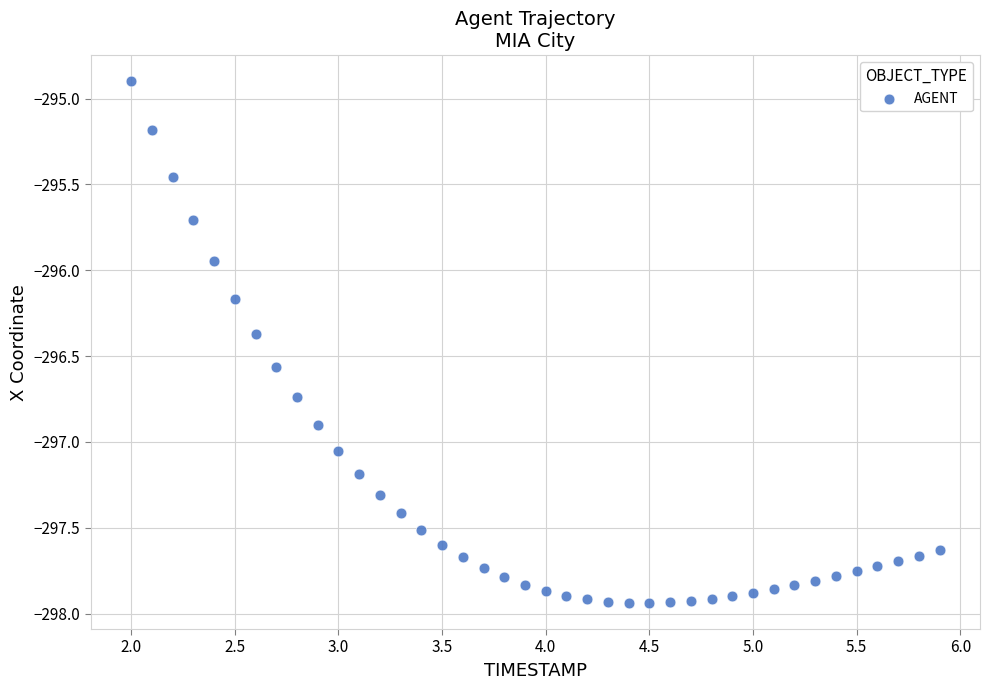

What is the range of X values (max minus min)?

3.9